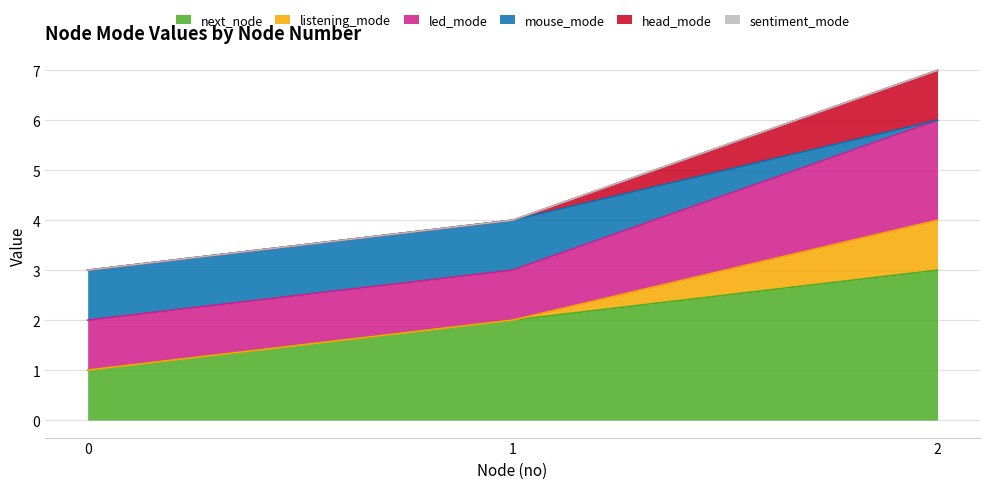

Which series changed the most between 0 and 1?

next_node